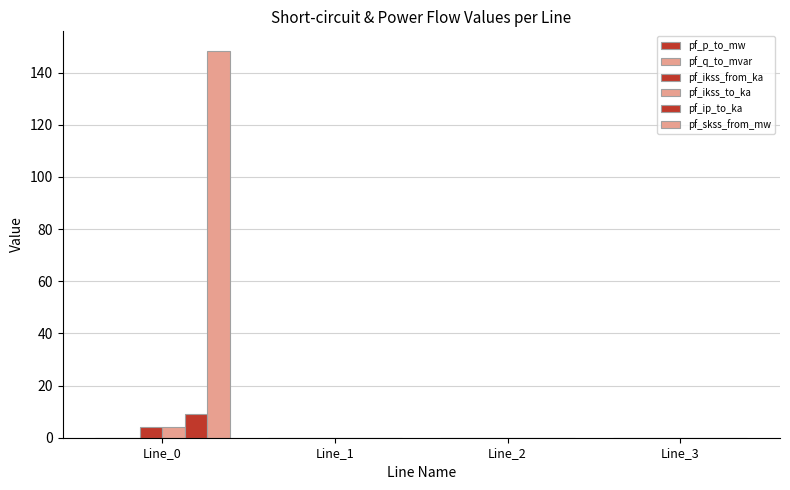

Which has a higher value, Line_0 or Line_1?

Line_1